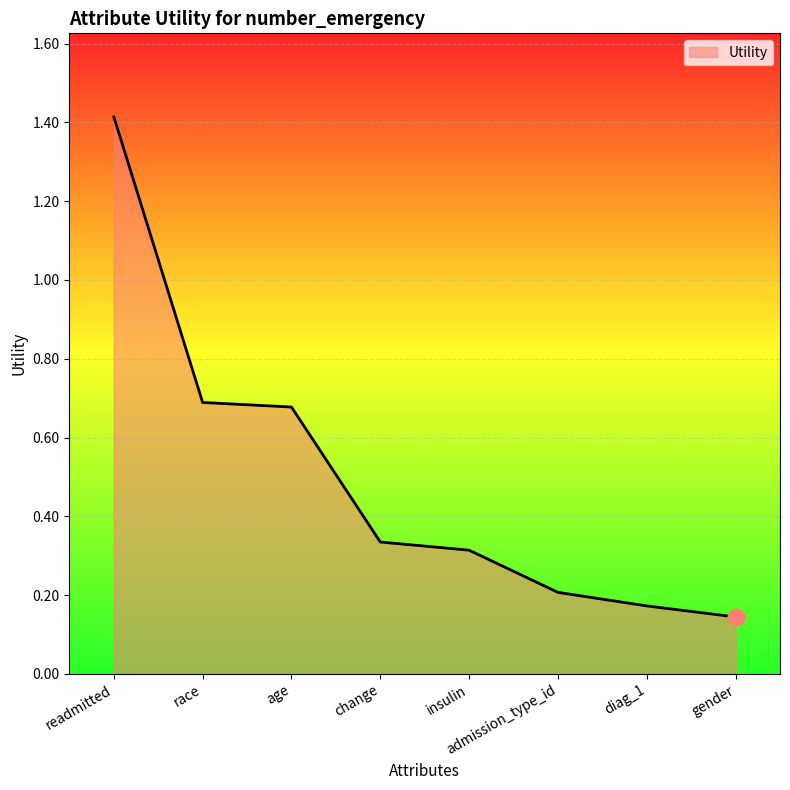

What is the difference between the maximum and minimum values?

1.3